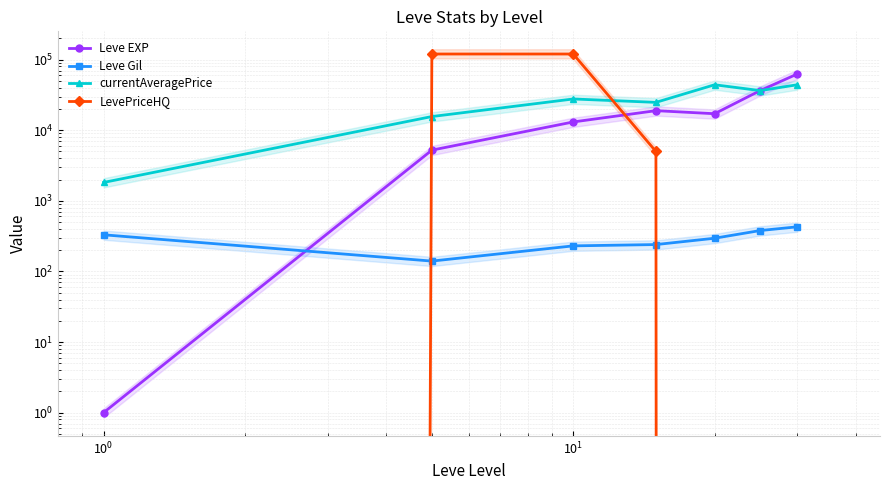

What is the highest value of the Leve Gil series?

428